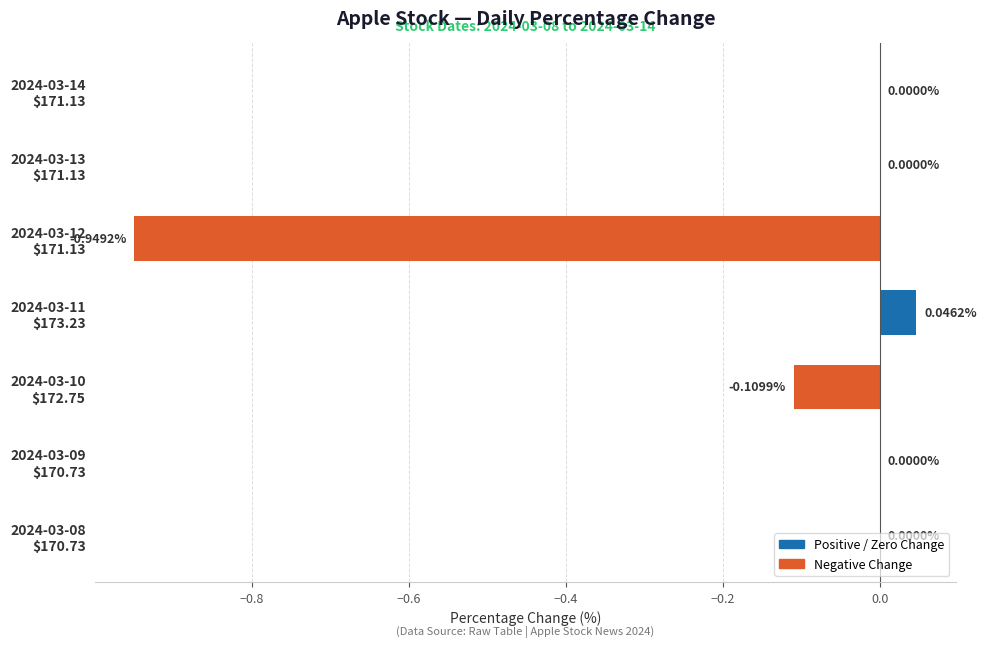

What is the sum of all values?

-1.0